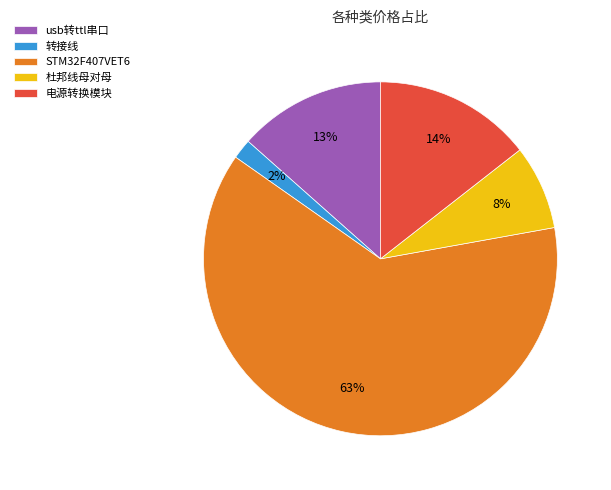

What percentage is the 转接线 slice, to the nearest percent?

2%